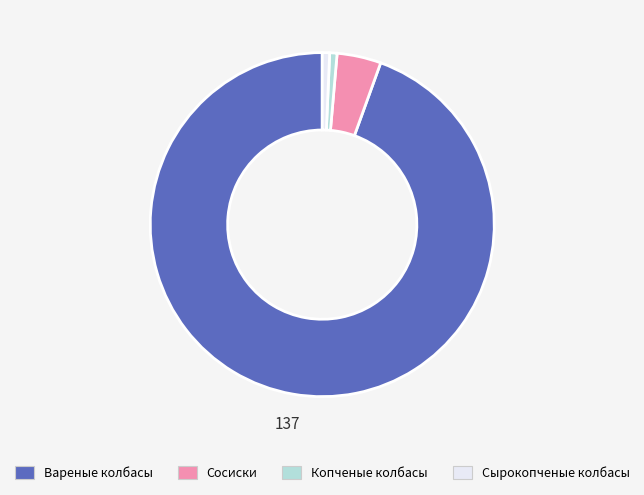

Count the number of slices in the pie.

4